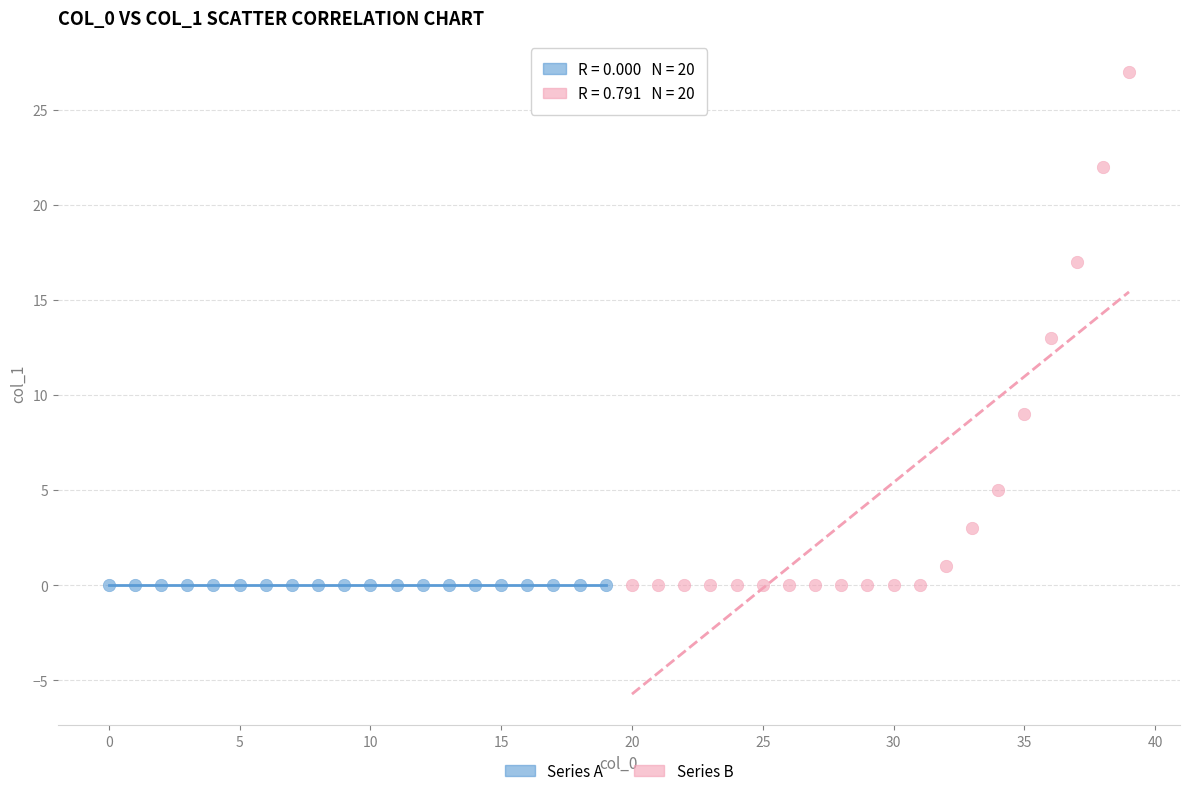

Which series reaches the maximum Y coordinate?

Series B